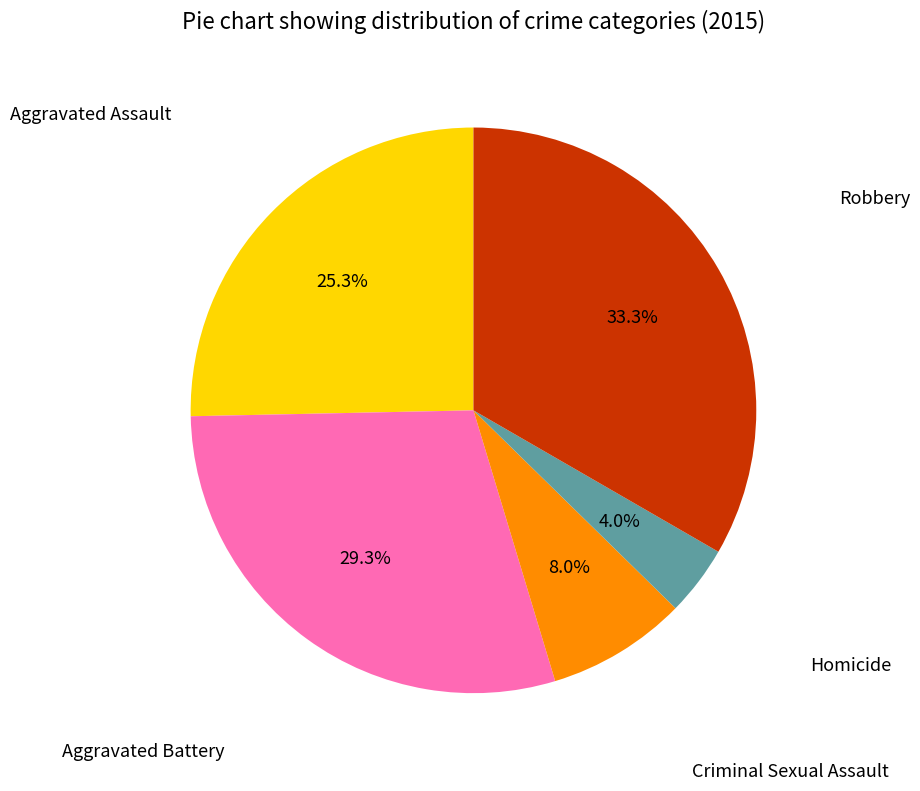

Is there a majority slice in this chart?

No